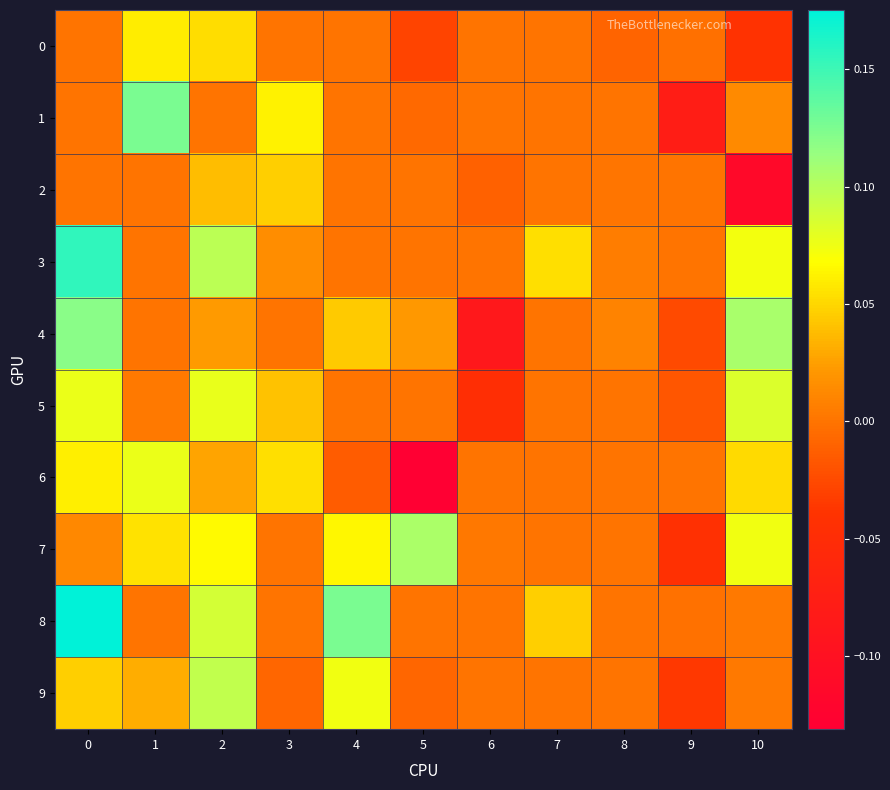

At 7, list the series in order from largest to smallest.

3, 8, 0, 1, 2, 4, 5, 6, 7, 9